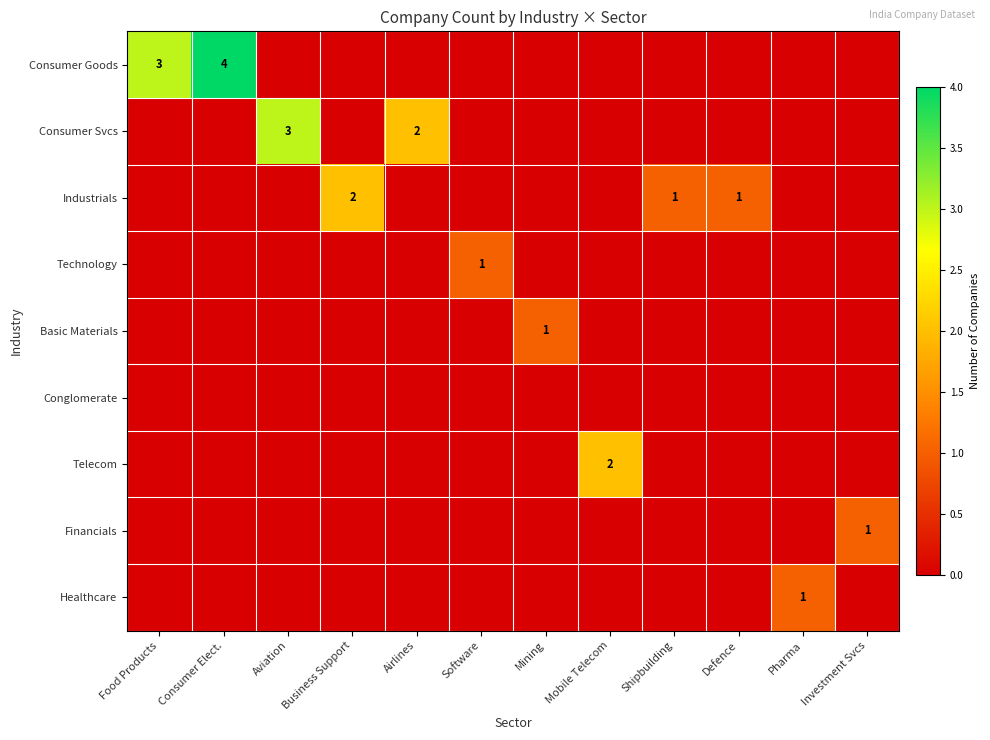

What is the difference between the maximum and minimum values in the Healthcare series?

1